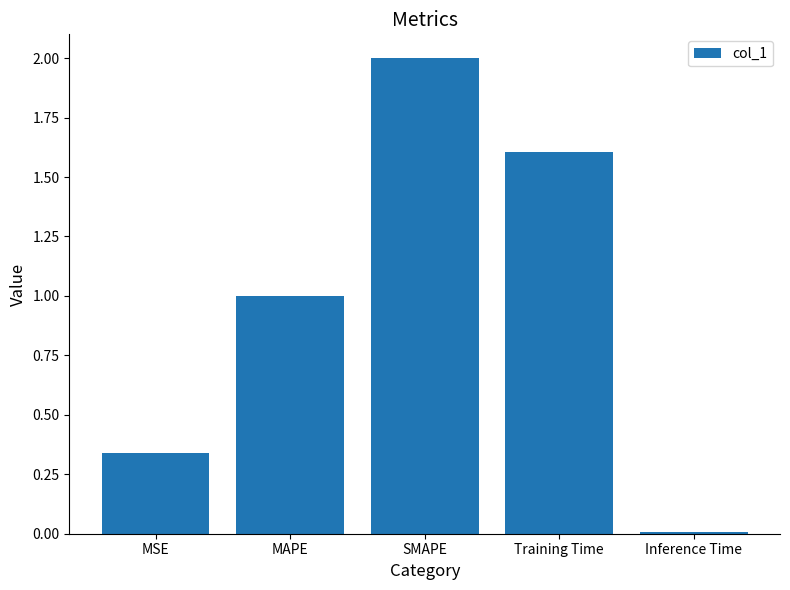

What is the maximum value shown in the chart?

2.0